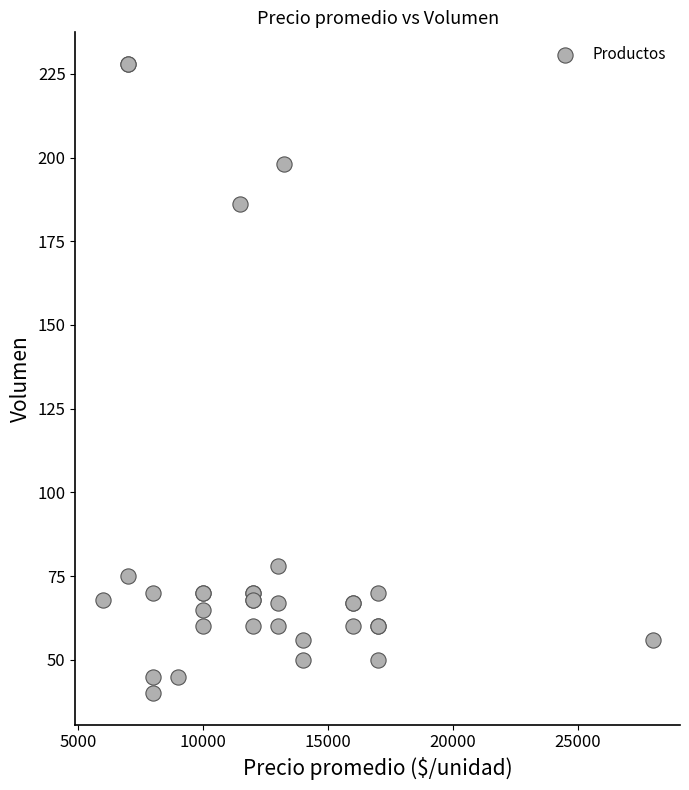

What Y value in the scatter plot is closest to 134?

186